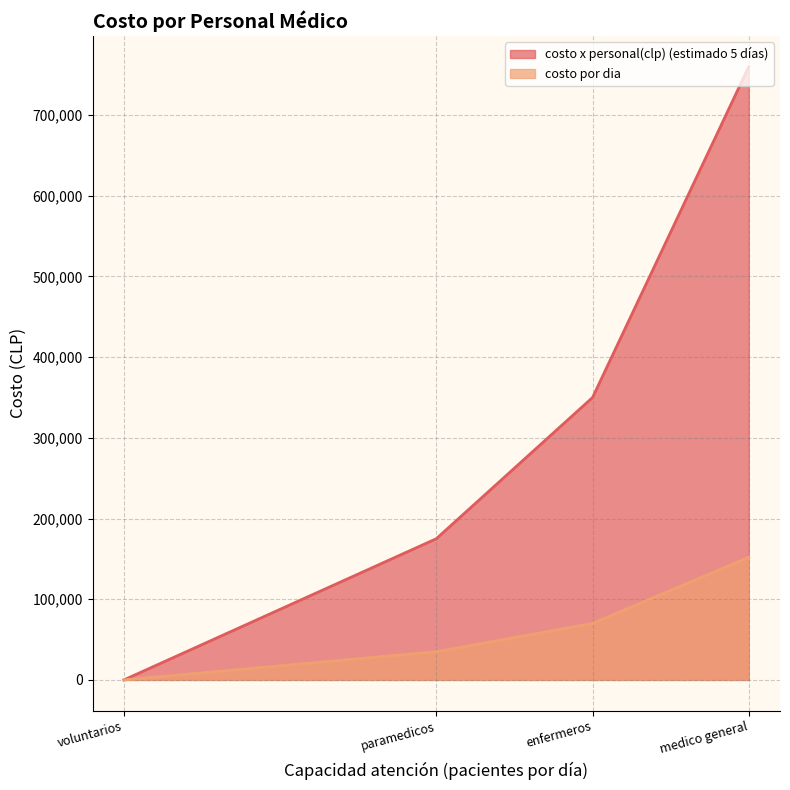

In costo x personal(clp) (estimado 5 días), how many points are higher than both neighbors (excluding endpoints)?

0